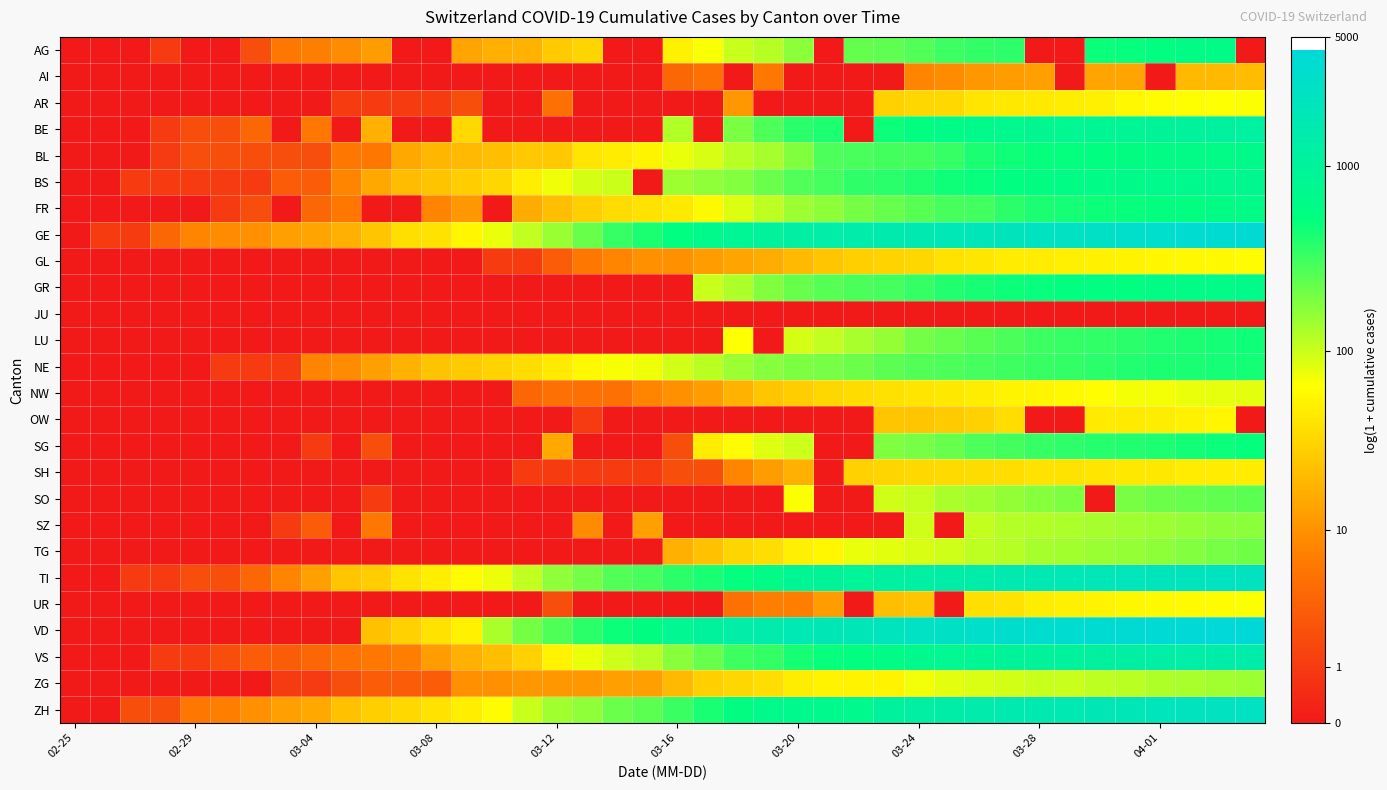

Count the number of categories in the chart.

40